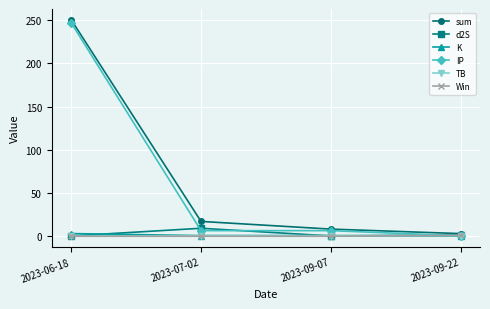

What is the label of the 3rd point from the right?

2023-07-02